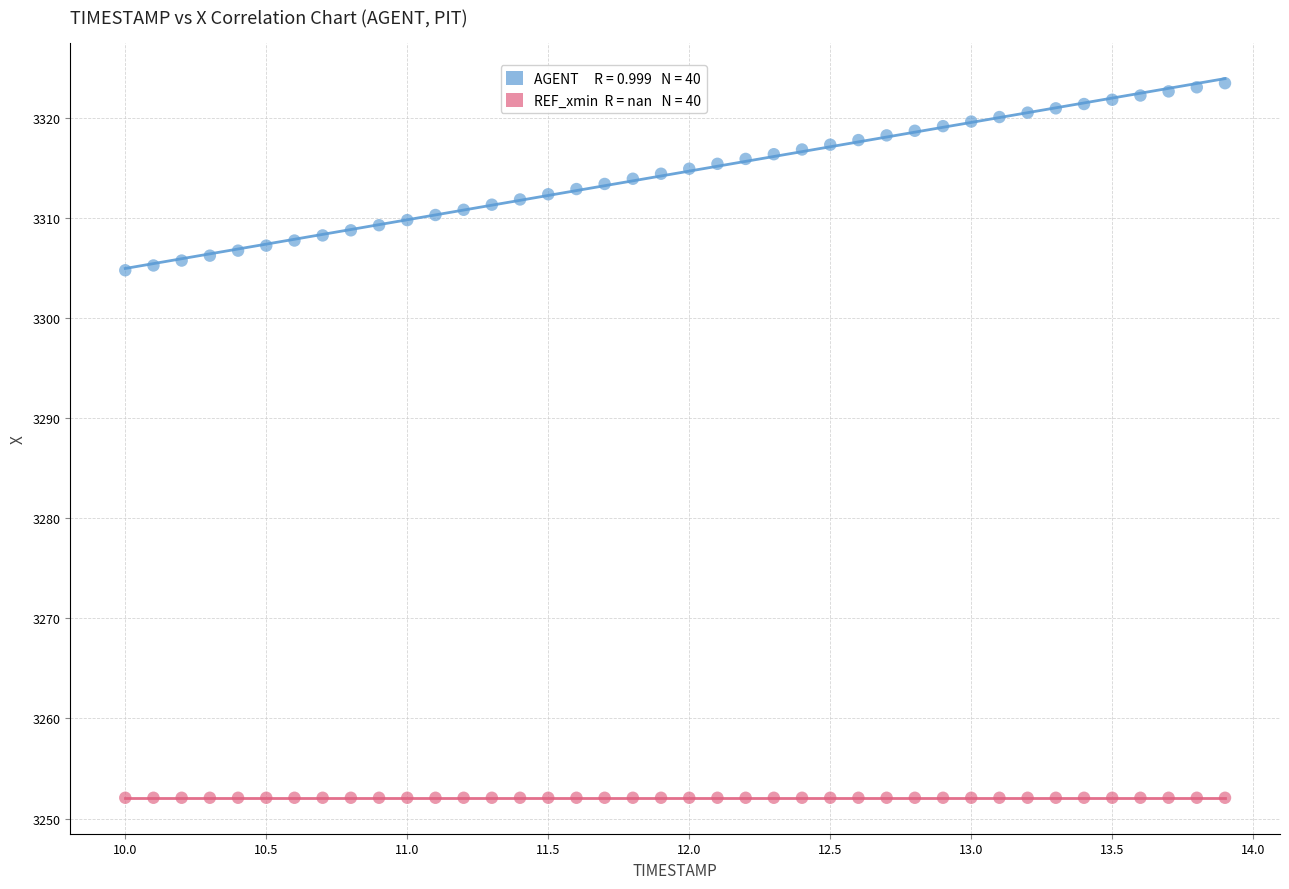

Count the number of points in this scatter plot.

80